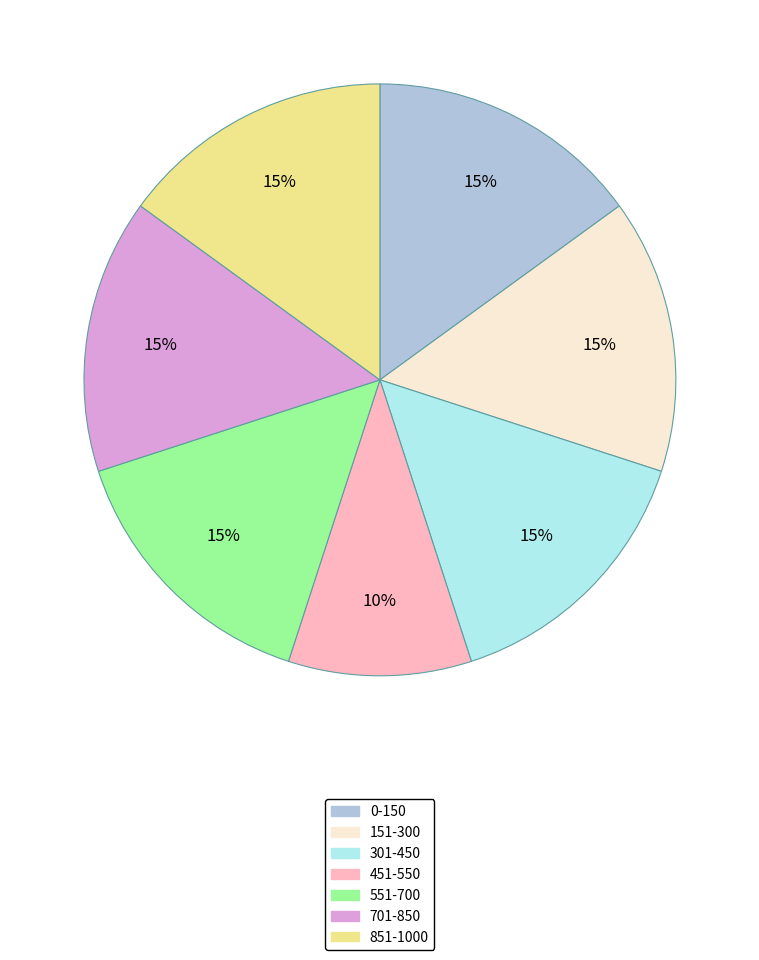

The 701-850 slice represents 15% of the pie. True or false?

True